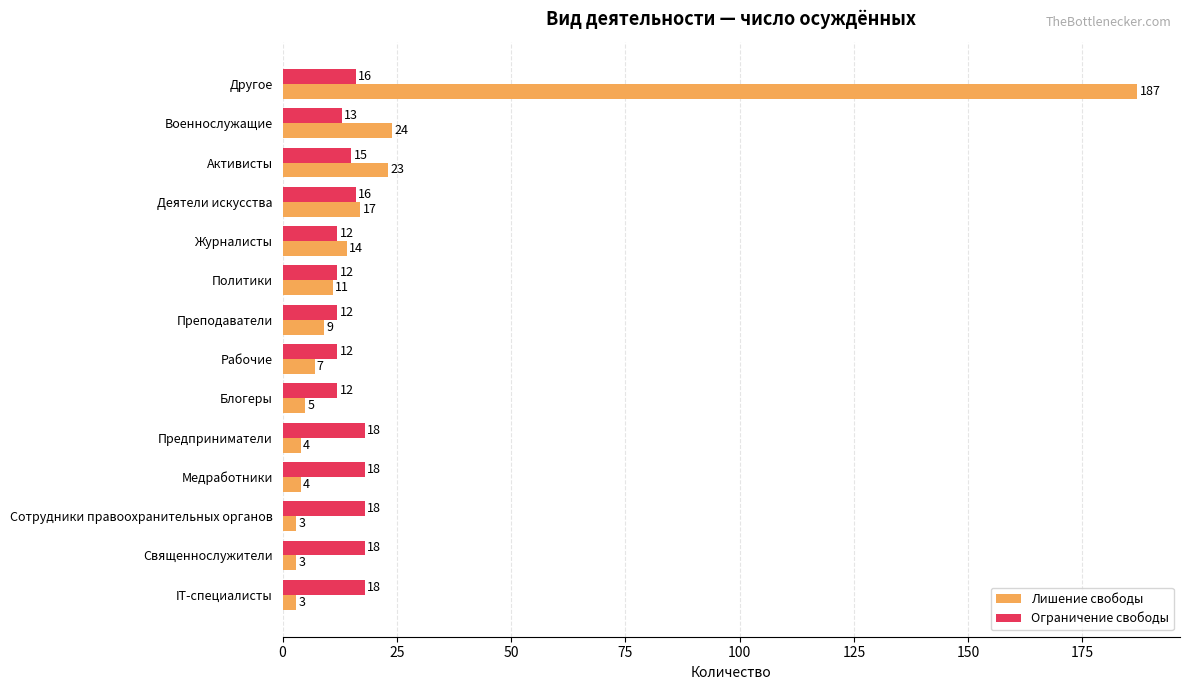

What is the sum of the Лишение свободы values at Журналисты and Предприниматели?

18